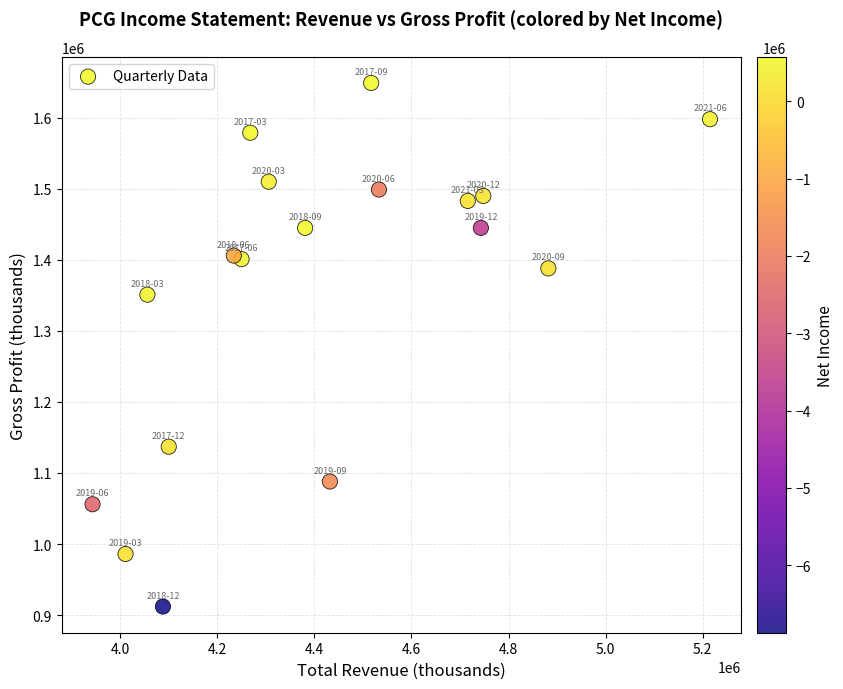

What Y value in the scatter plot is closest to 1280500?

1351000